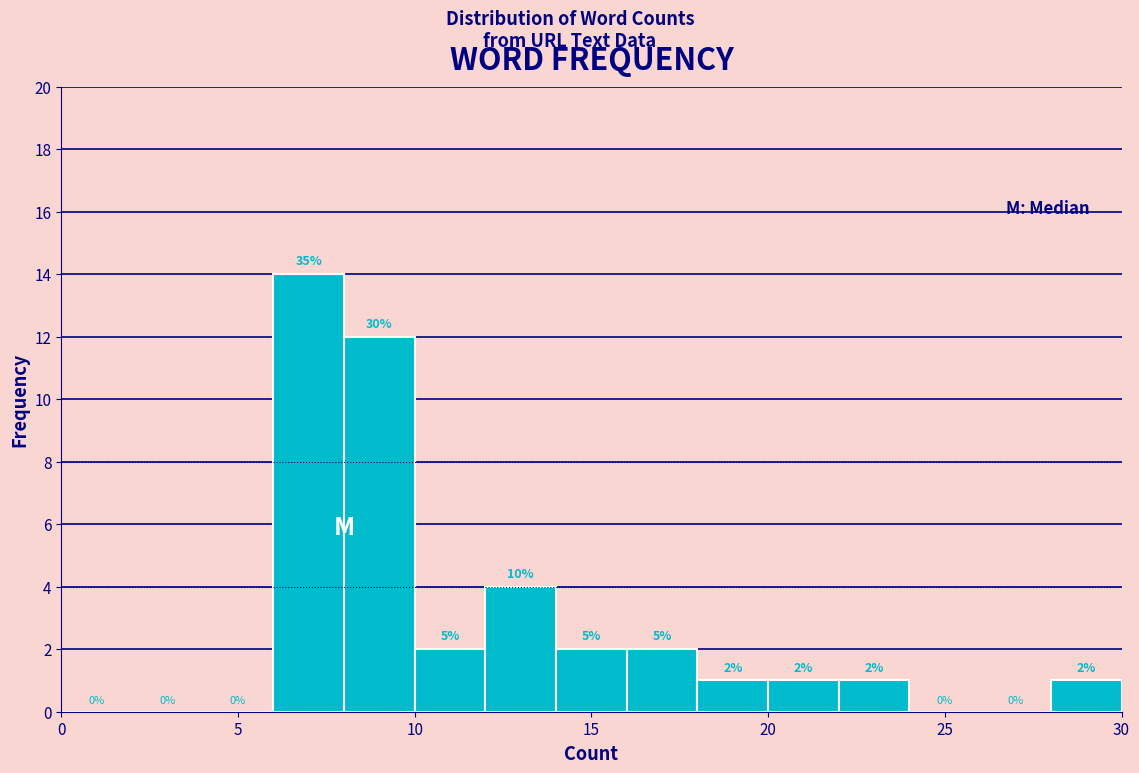

Over which range of the x-axis is the bar tallest?

6 to 8